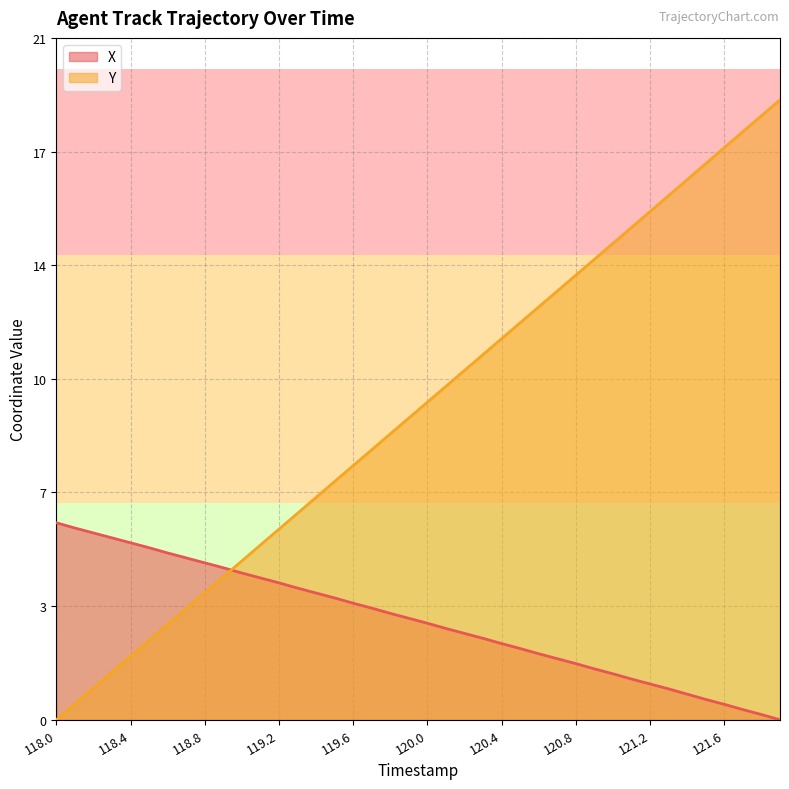

What are all the series names shown in the legend?

X, Y